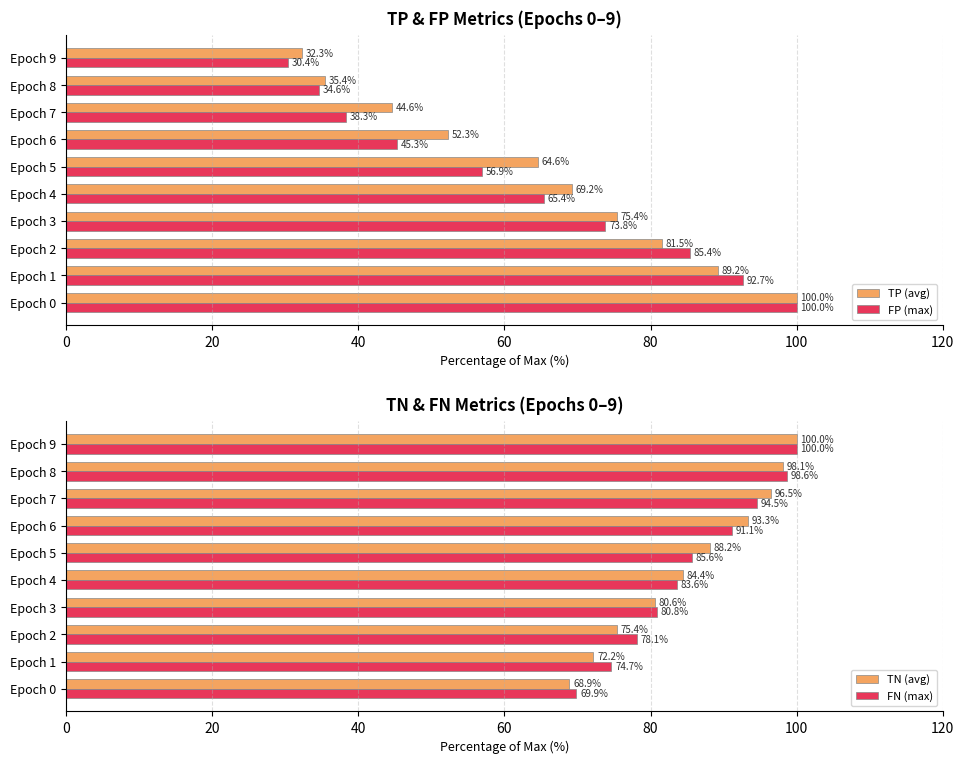

Where is TP (avg) nearest to the value 66?

Epoch 5